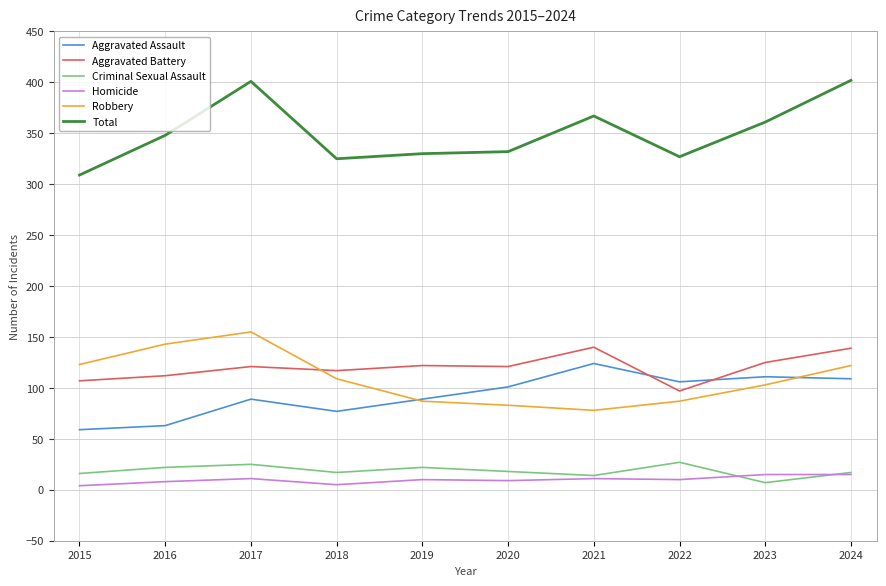

What is the average value of the Aggravated Battery series?

120